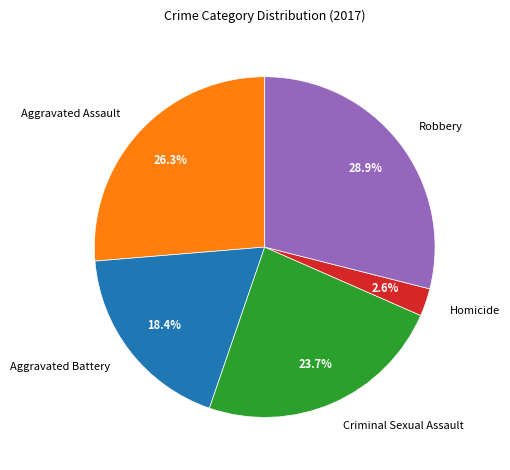

Rank the categories by value from highest to lowest.

Robbery, Aggravated Assault, Criminal Sexual Assault, Aggravated Battery, Homicide